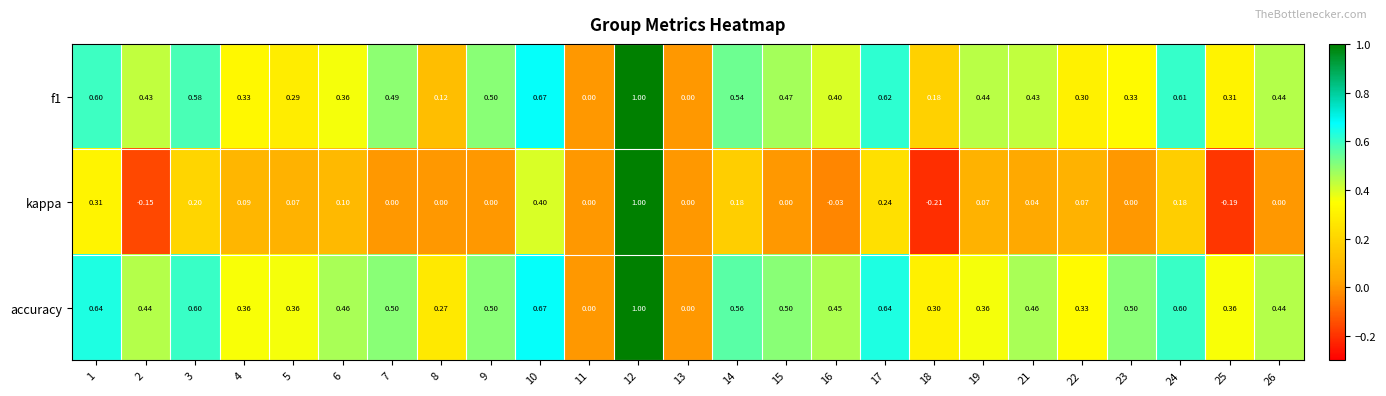

Which series has the widest spread of values?

kappa